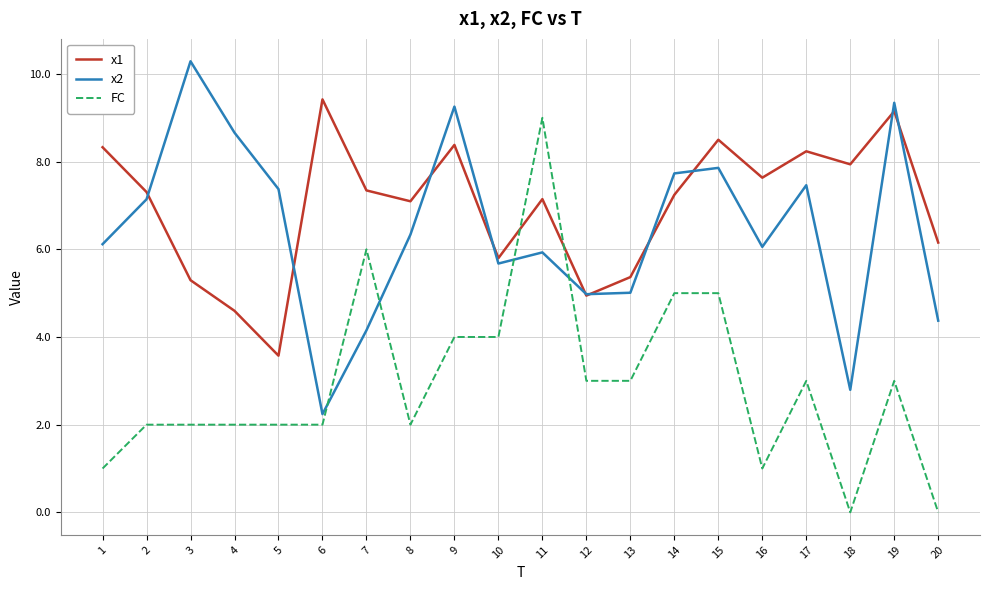

What are all the series names shown in the legend?

x1, x2, FC